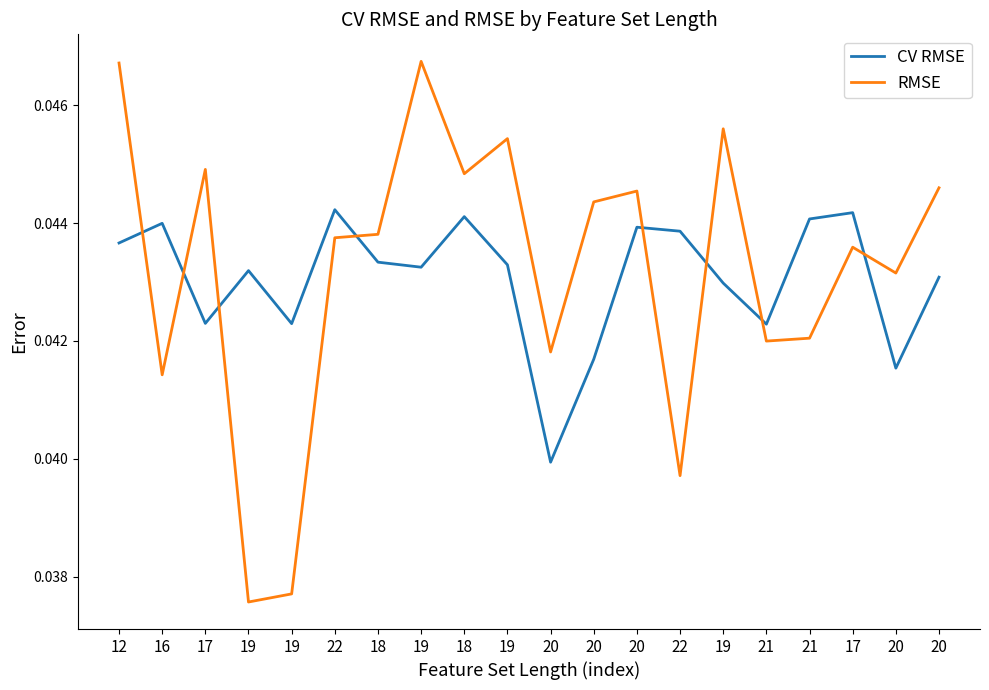

How many lines are shown in the chart?

2